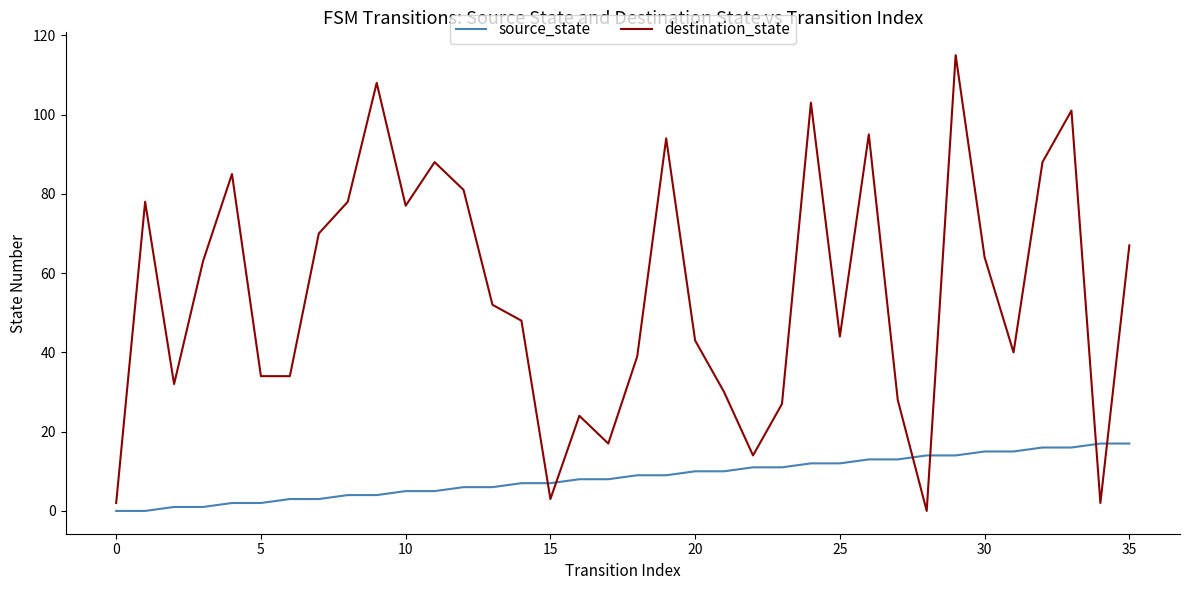

At how many categories does at least one series exceed 57?

17